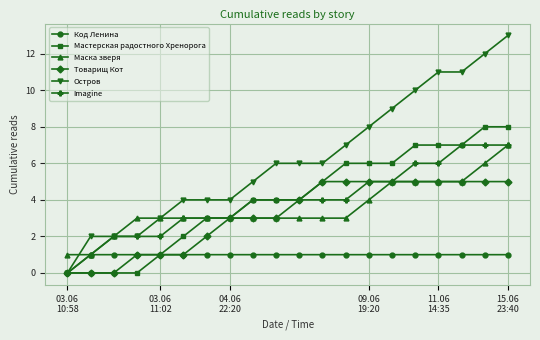

Which series has the largest range (max minus min)?

Остров